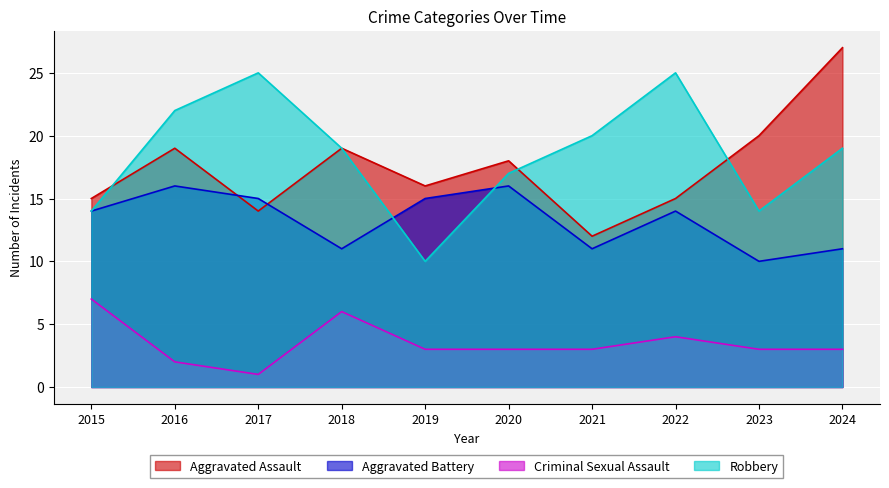

The Aggravated Battery series shows 11 at 2018. True or false?

True